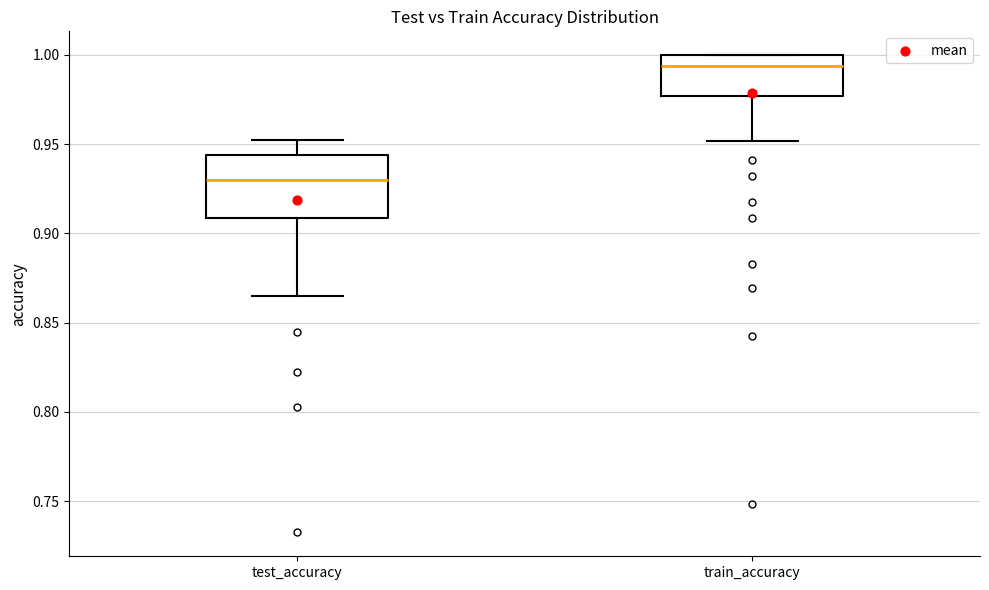

Reading left to right, read every box against the y-axis: the position of its median line, the range the box covers, and the ends of its whiskers. The values are not printed on the chart, so give them approximately, as read against the axis.

test_accuracy: median 0.930, box 0.910 to 0.945, whiskers 0.865 to 0.950
train_accuracy: median 0.995, box 0.975 to 1.000, whiskers 0.950 to 1.000